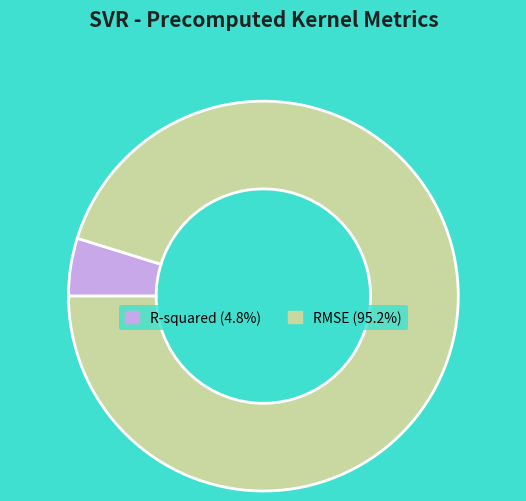

Is R-squared the majority of the pie?

No